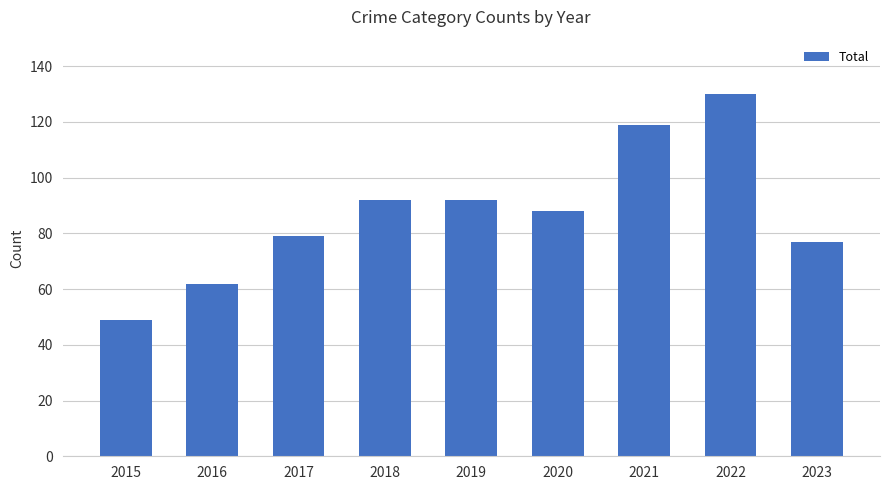

Reading left to right, what are all the values shown in this chart?

2015=49	2016=62	2017=79	2018=92	2019=92	2020=88	2021=119	2022=130	2023=77